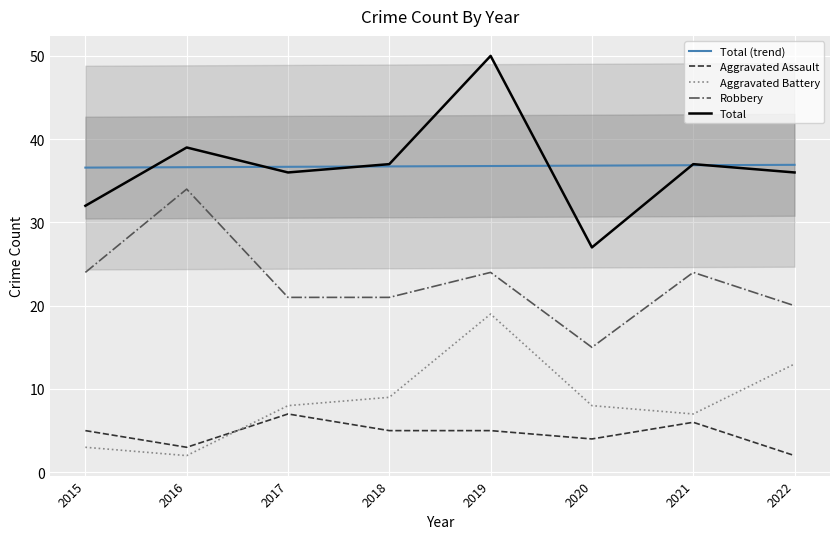

At which label does Robbery reach its minimum?

2020